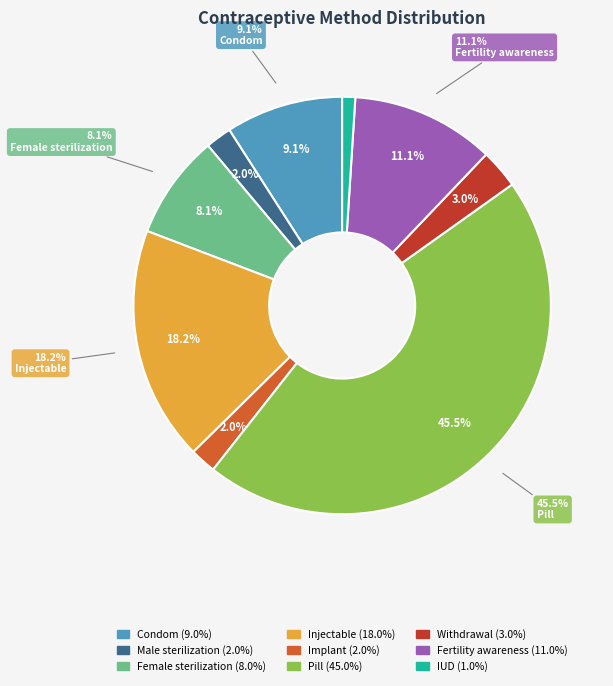

To the nearest percent, what portion does Condom represent?

9%